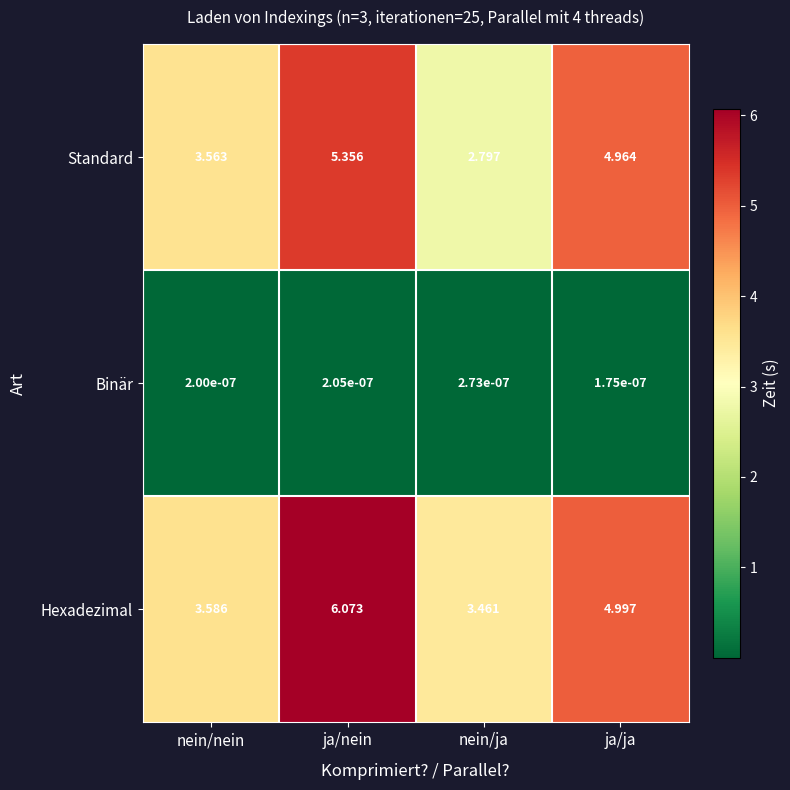

Which series has the widest spread of values?

Hexadezimal